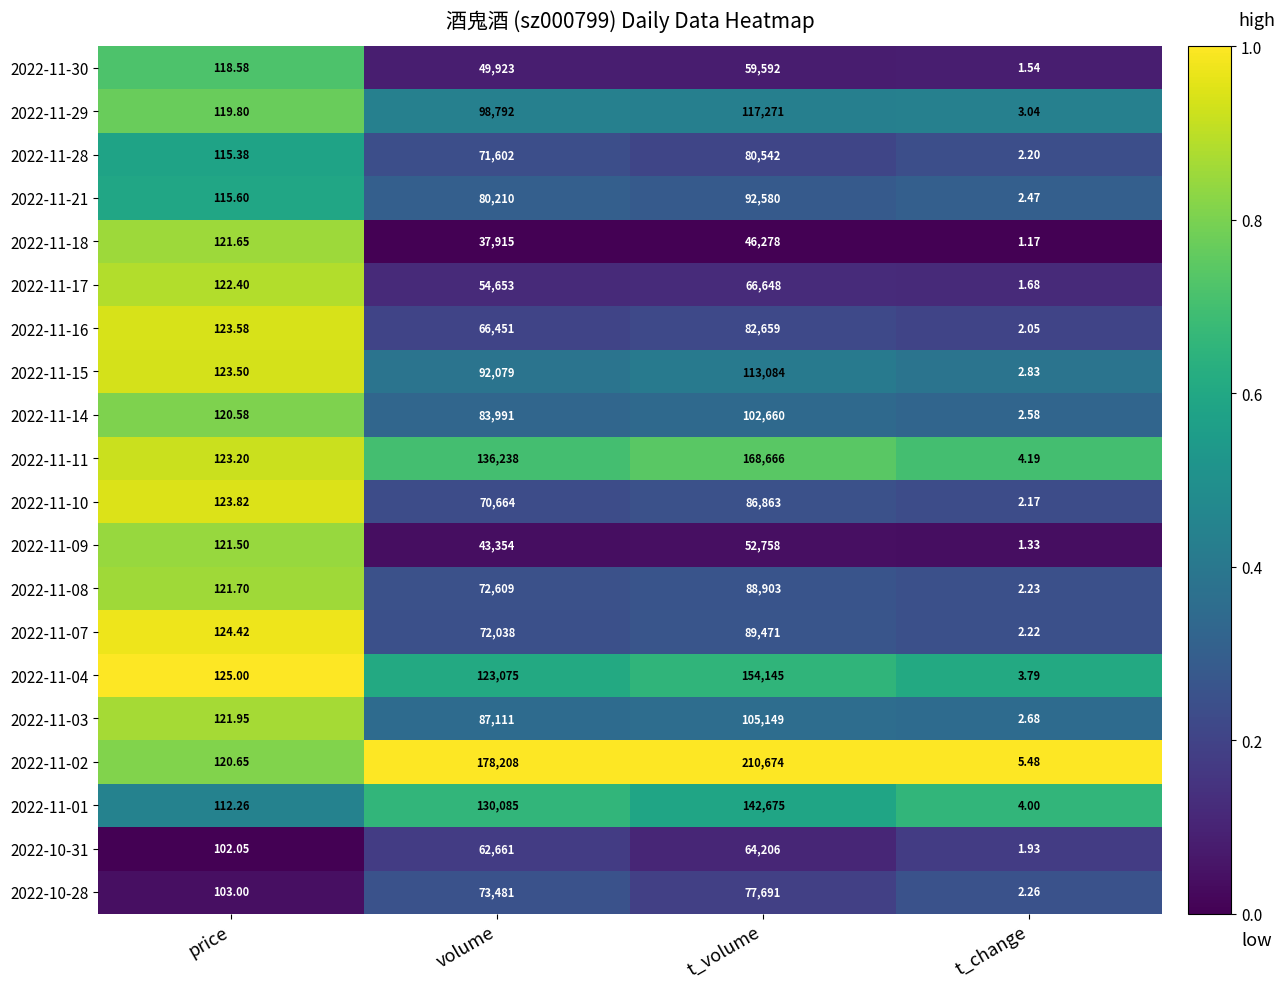

At which category does the chart reach its peak across all series?

t_volume